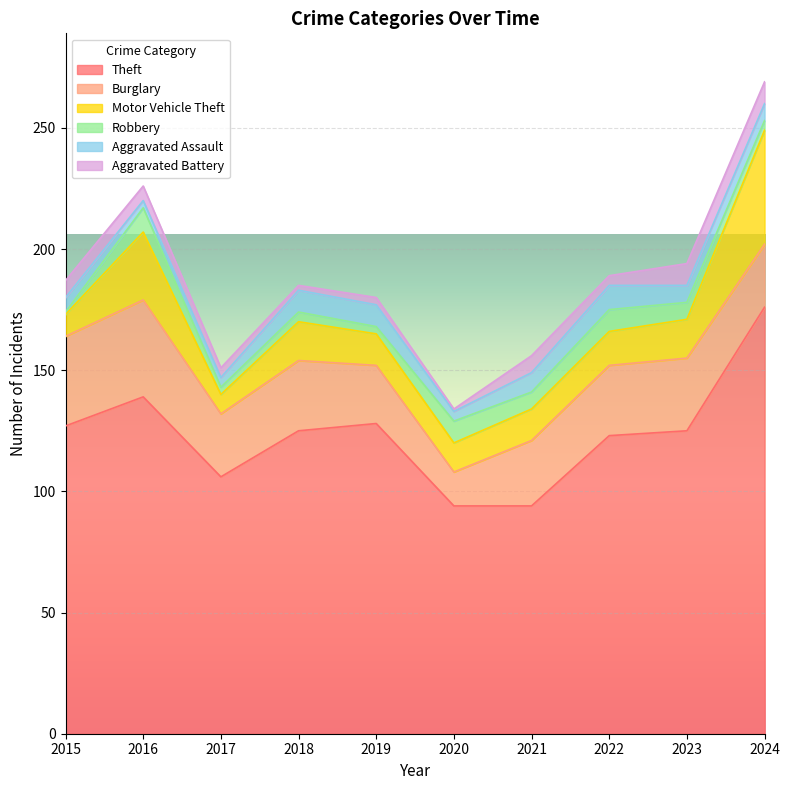

Rank the series by their maximum value, from highest to lowest.

Theft, Motor Vehicle Theft, Burglary, Robbery, Aggravated Assault, Aggravated Battery